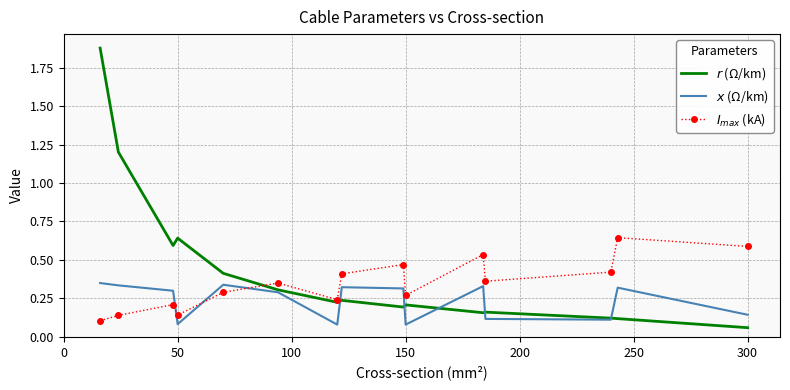

What is the sum of all $r$ (Ω/km) values?

6.5